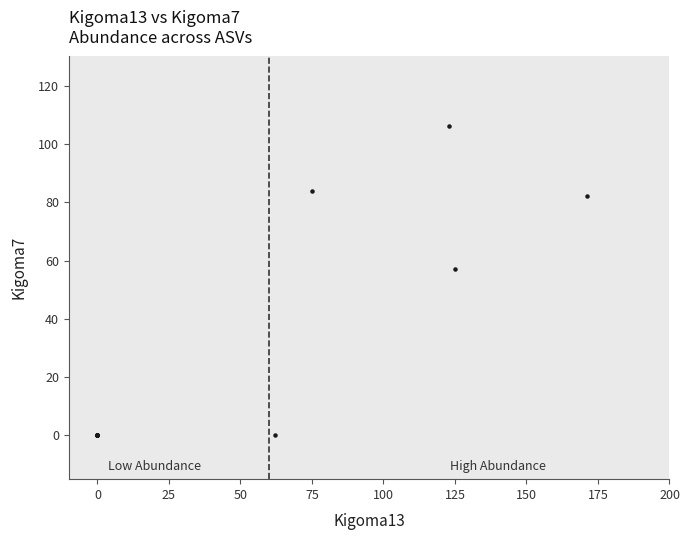

What Y value in the scatter plot is closest to 53?

57